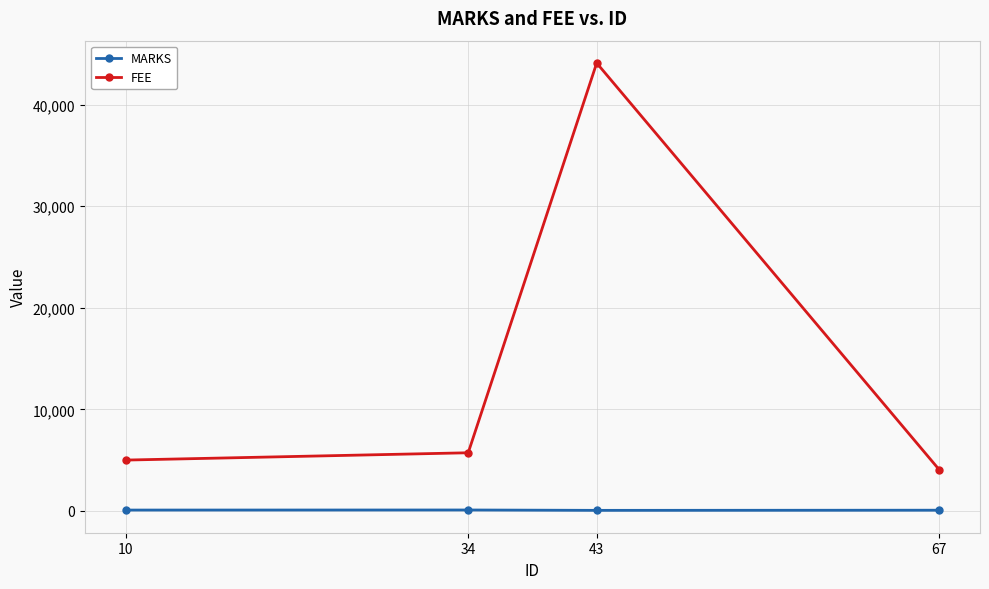

Rank the series by their maximum value, from highest to lowest.

FEE, MARKS